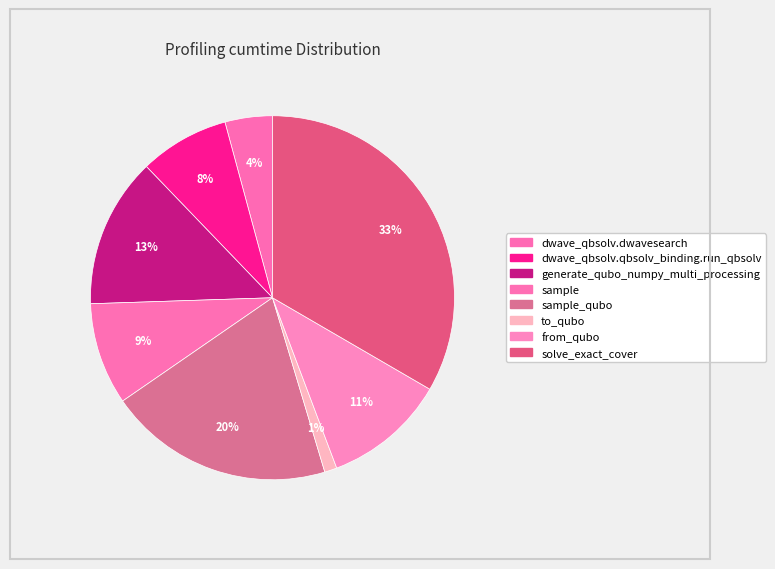

Does any single category account for the majority?

No